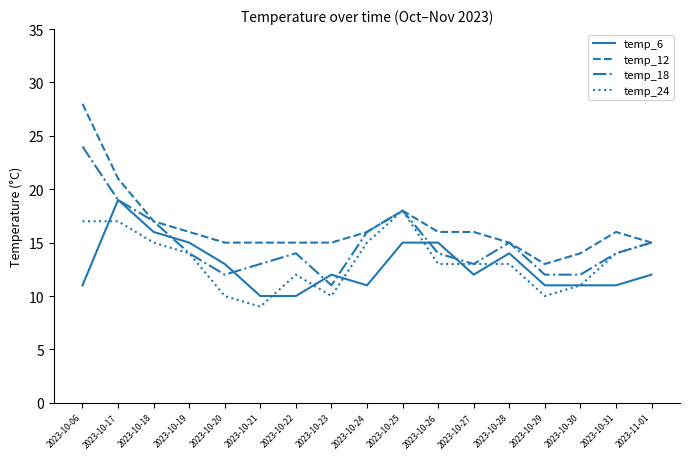

What is the sum of all temp_12 values?

281